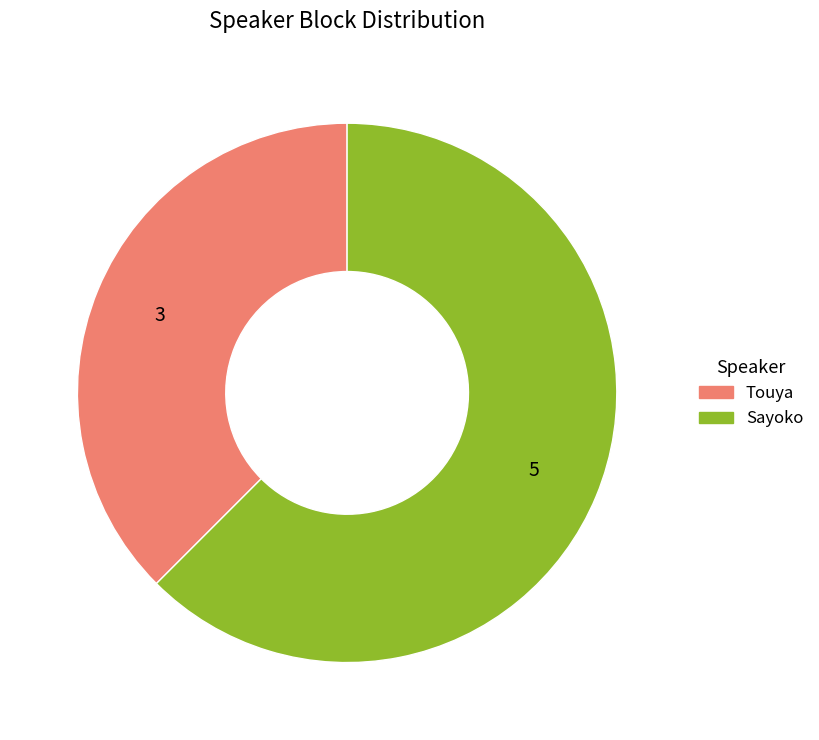

Do Touya and Sayoko together represent more than half of the pie?

Yes